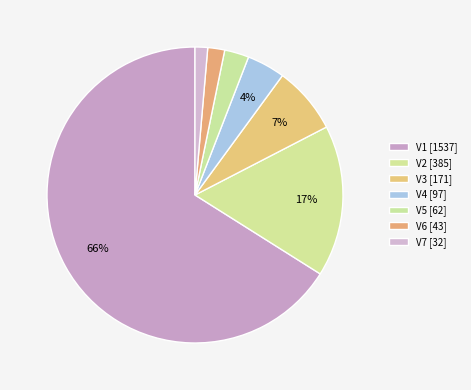

True or false: V1 [1537] accounts for 81% of the total.

False